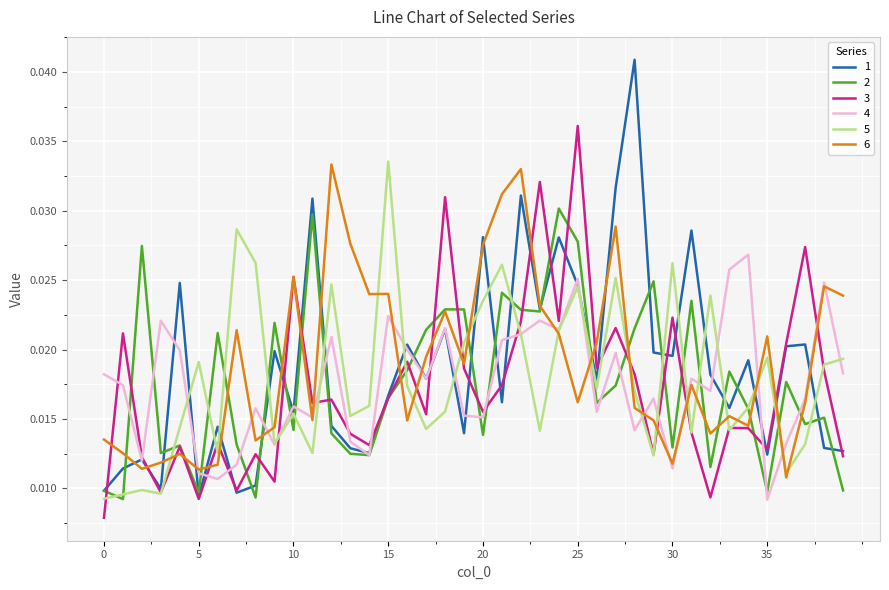

At how many categories does at least one series exceed 0?

40